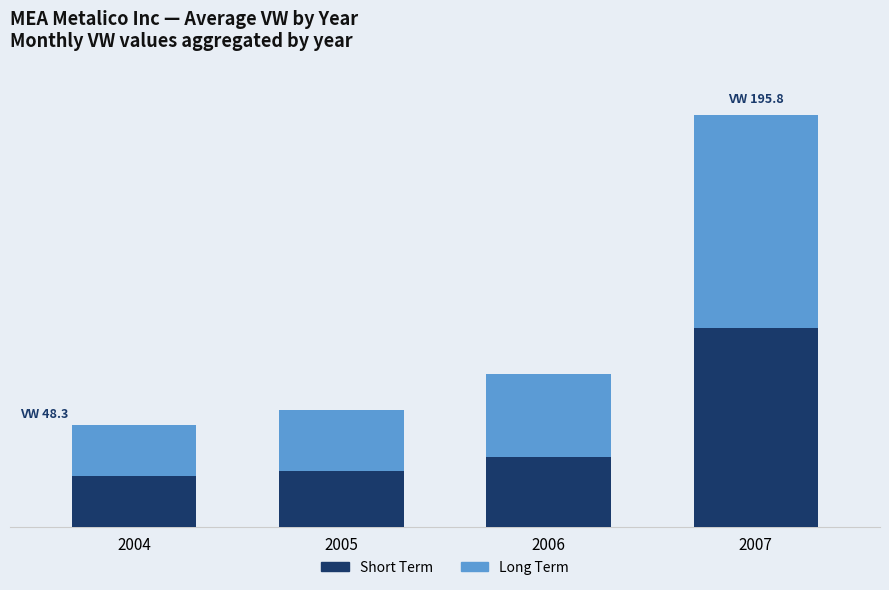

Which series has the largest total across all categories?

Long Term